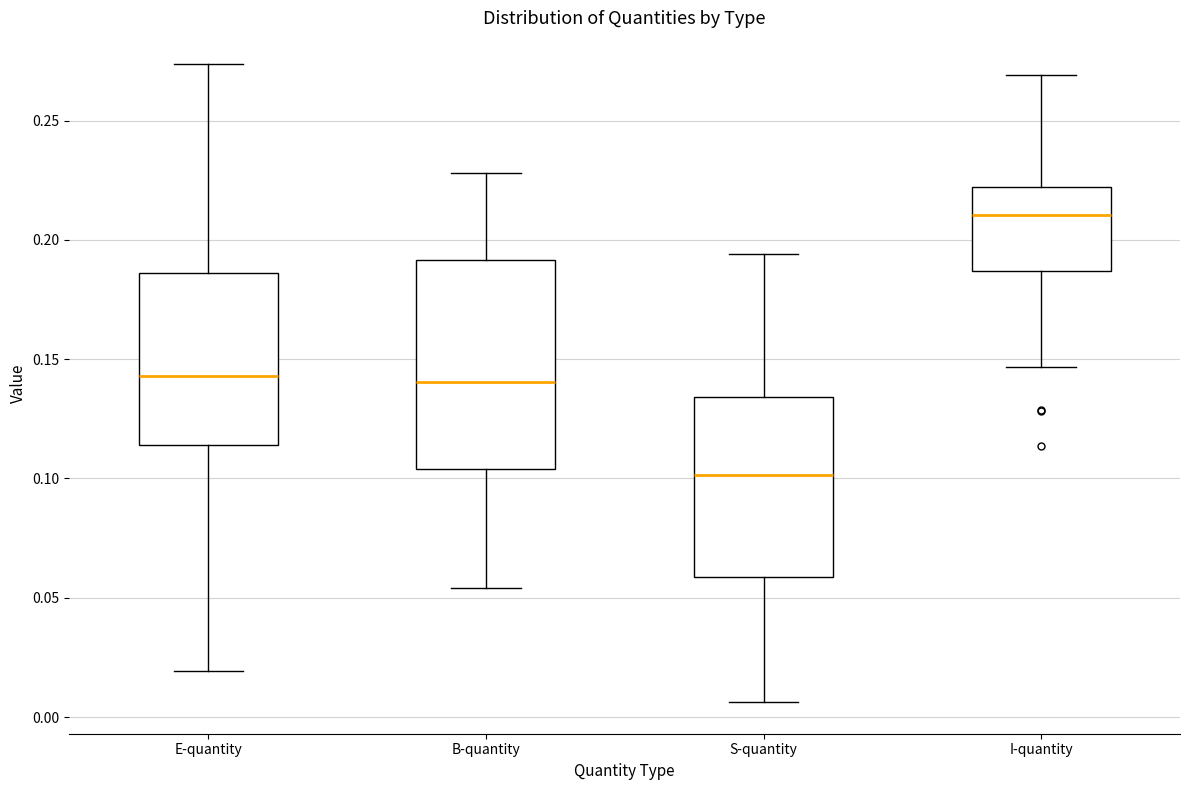

Reading left to right, transcribe this box plot: for each box, give where its median line is, the range the box spans, and where its two whiskers end, as read against the y-axis. The values are not printed on the chart, so give them approximately, as read against the axis.

E-quantity: median 0.145, box 0.115 to 0.185, whiskers 0.020 to 0.275
B-quantity: median 0.140, box 0.105 to 0.190, whiskers 0.055 to 0.230
S-quantity: median 0.100, box 0.060 to 0.135, whiskers 0.005 to 0.195
I-quantity: median 0.210, box 0.185 to 0.220, whiskers 0.145 to 0.270